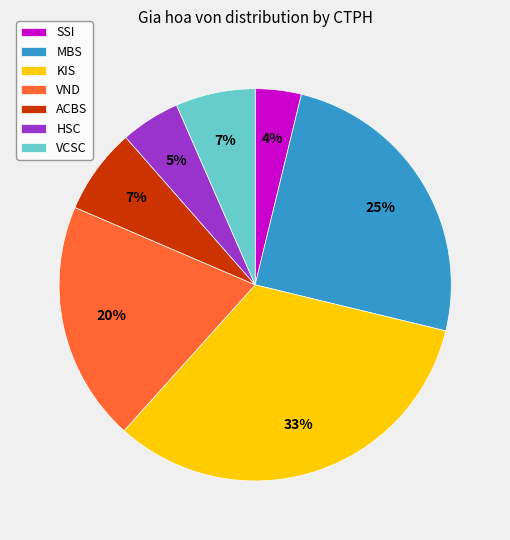

True or false: MBS accounts for 11% of the total.

False